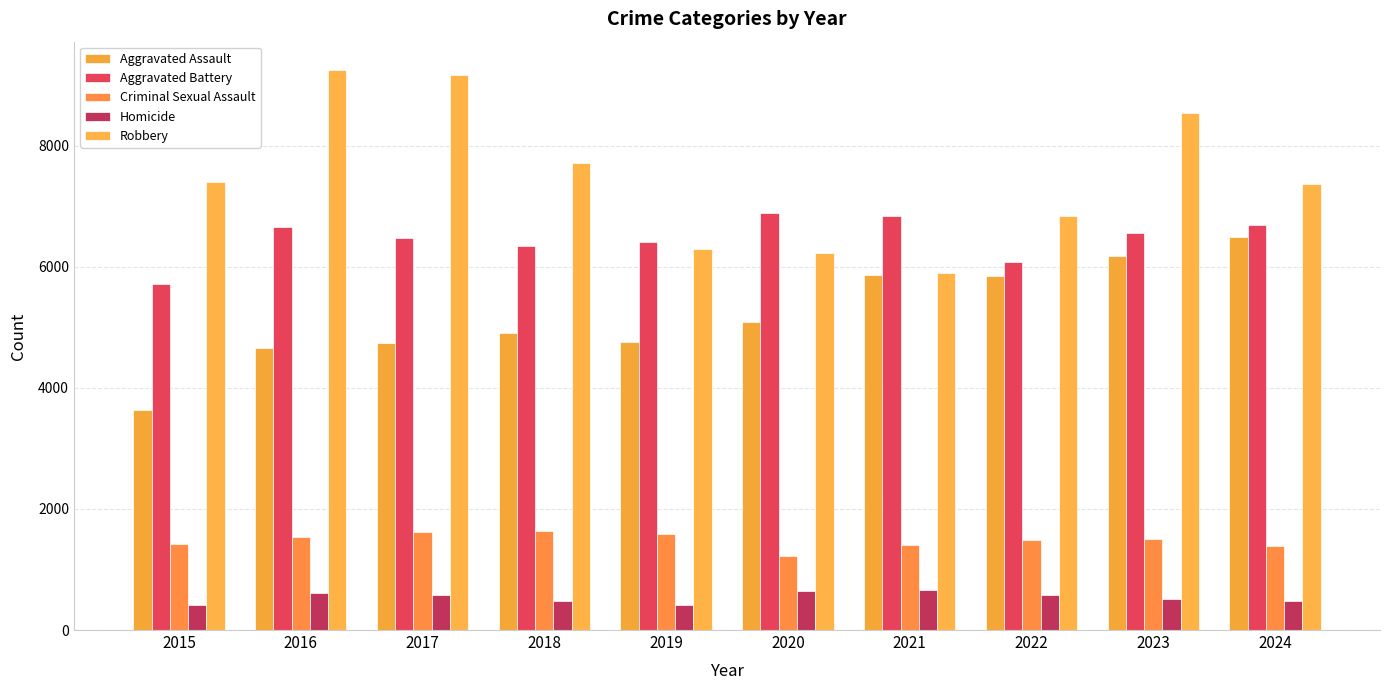

How many groups of bars are there?

10